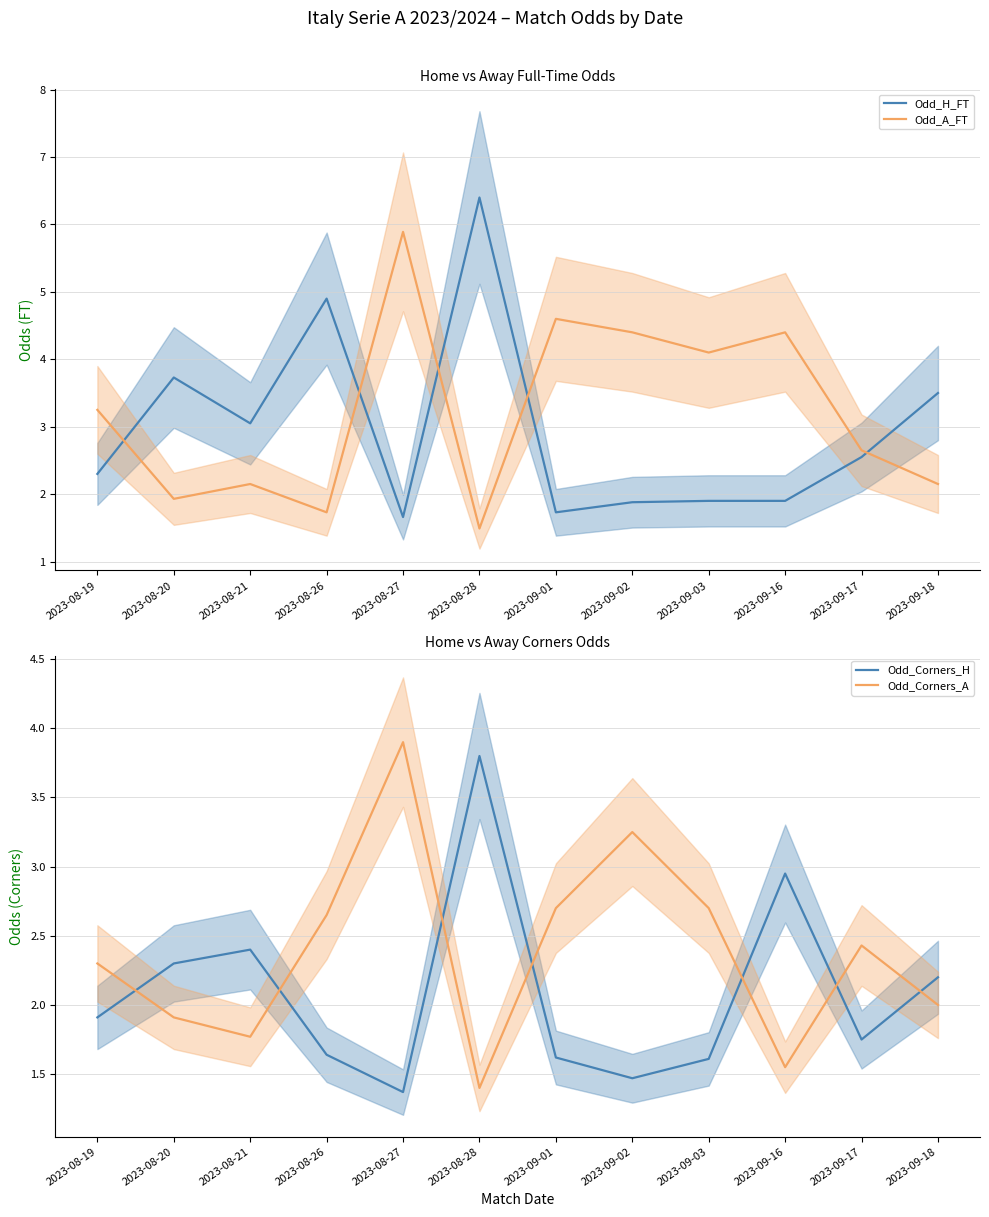

What is the smallest value displayed?

1.4